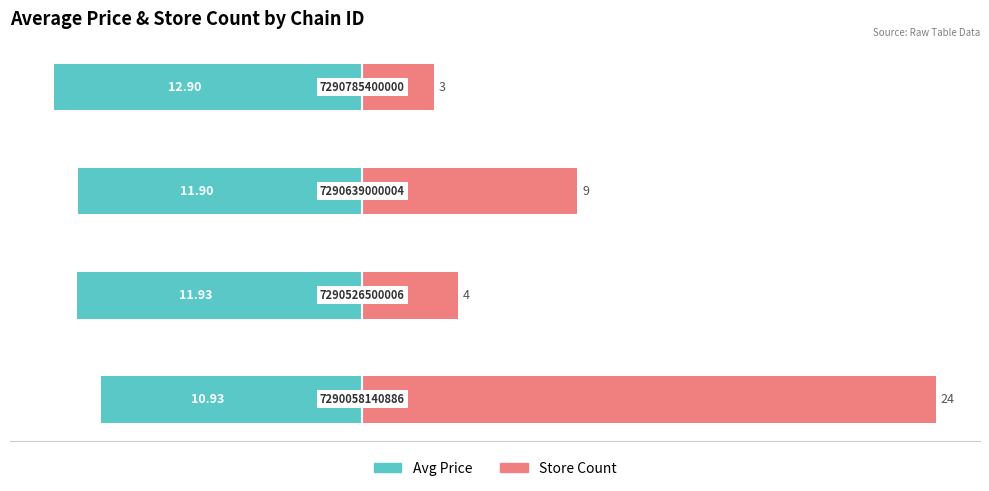

Which series has the widest spread of values?

Store Count